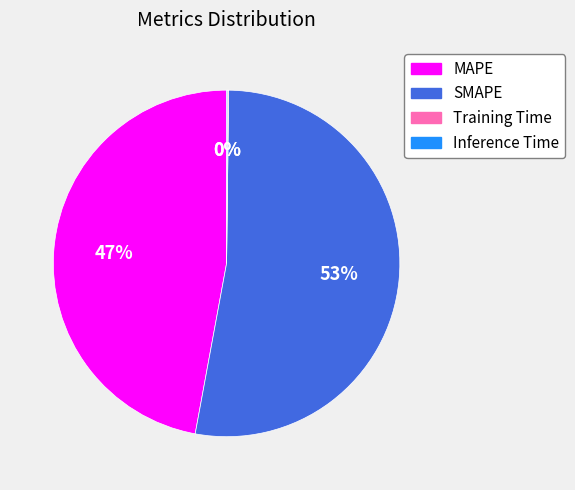

Which category has the biggest portion of the pie?

SMAPE